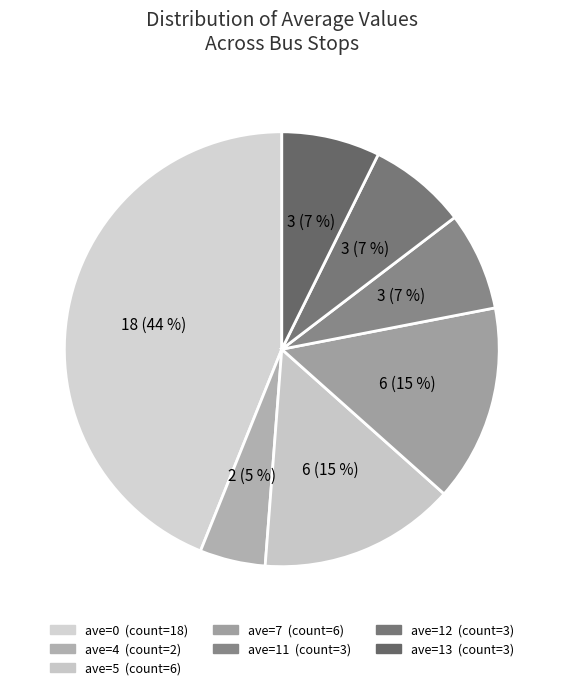

How many slices are in this pie chart?

7